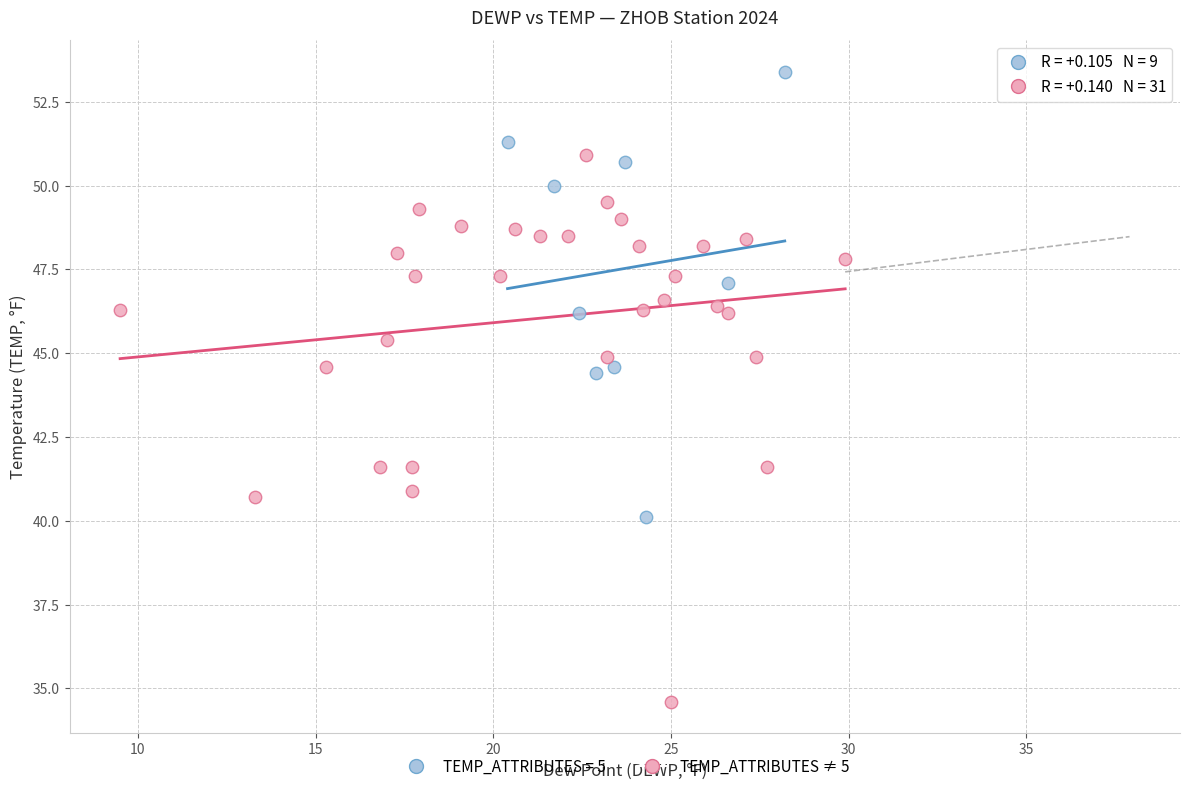

Which series contains the lowest Y value?

TEMP_ATTRIBUTES ≠ 5